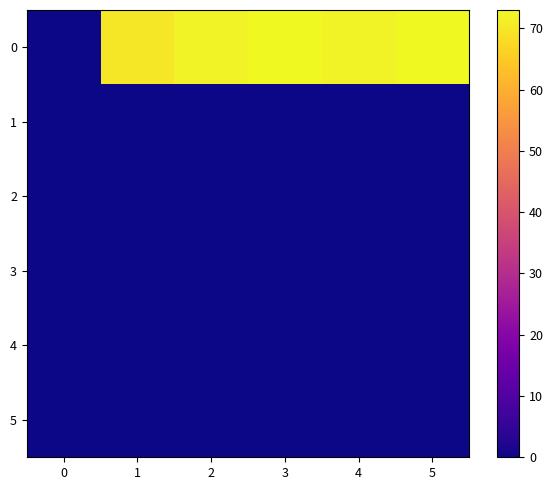

What is the total value across all series at 3?

73